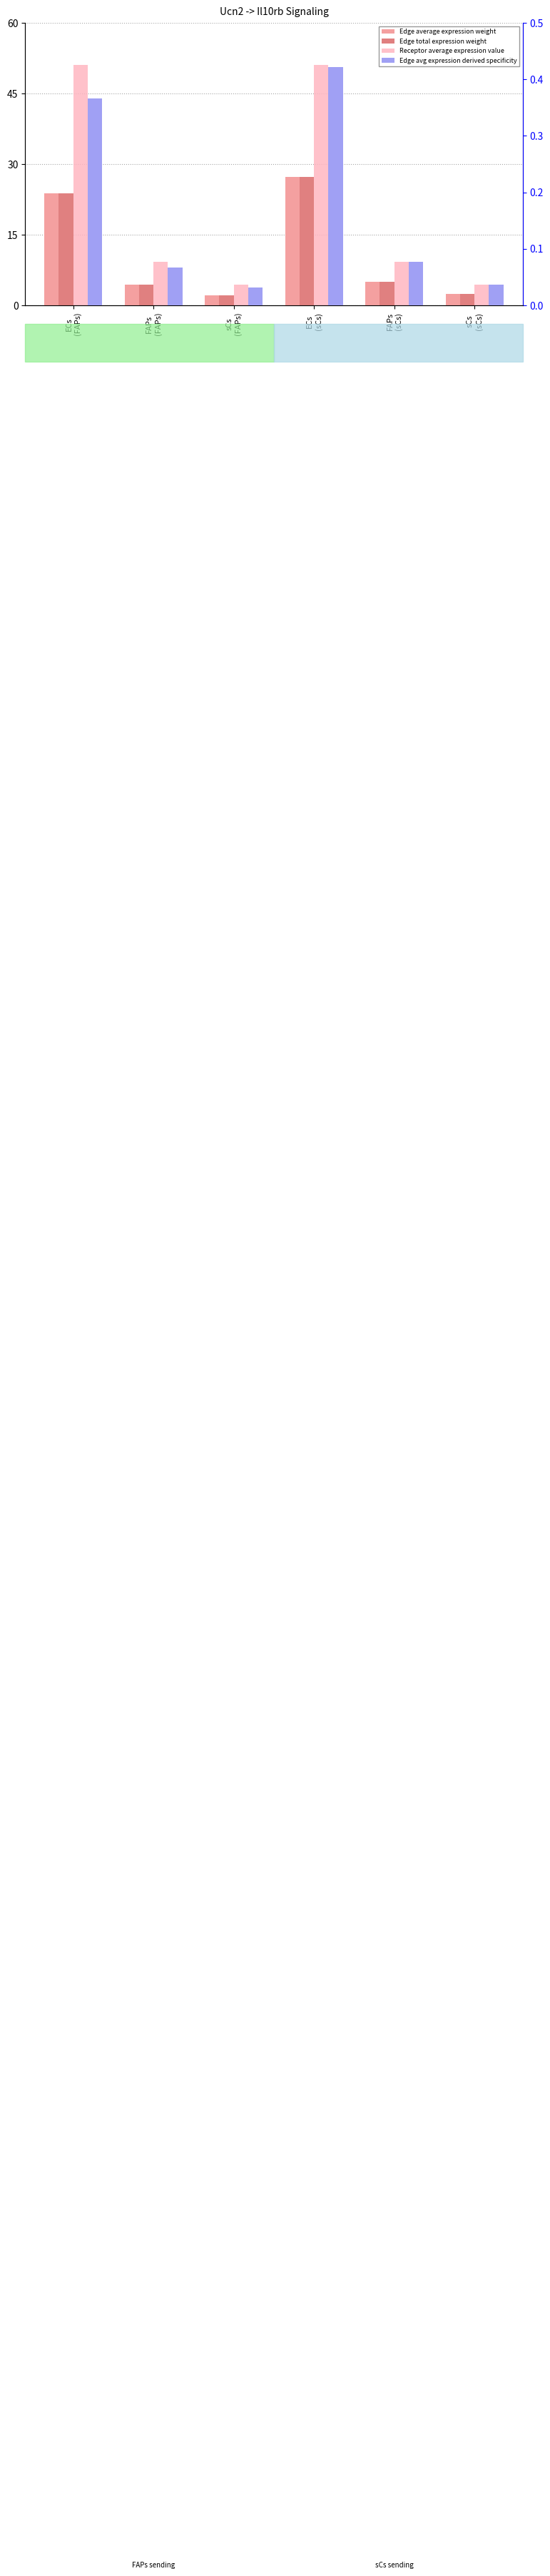

What is the difference between the highest and lowest values at ECs
(sCs)?

50.7